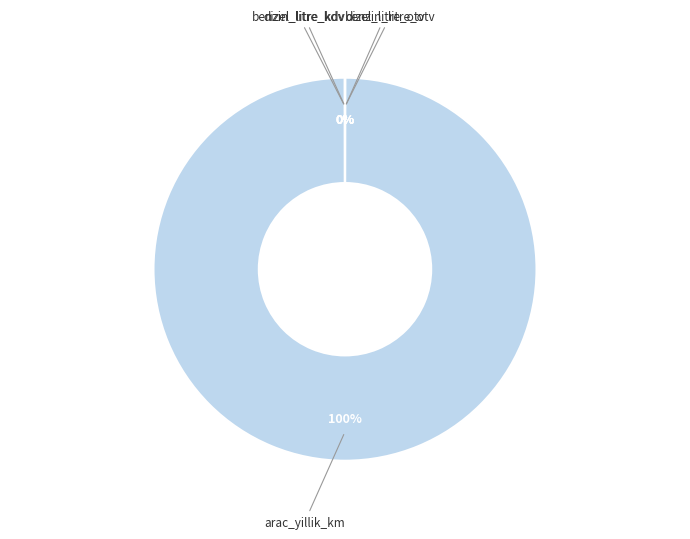

Is there a majority slice in this chart?

Yes